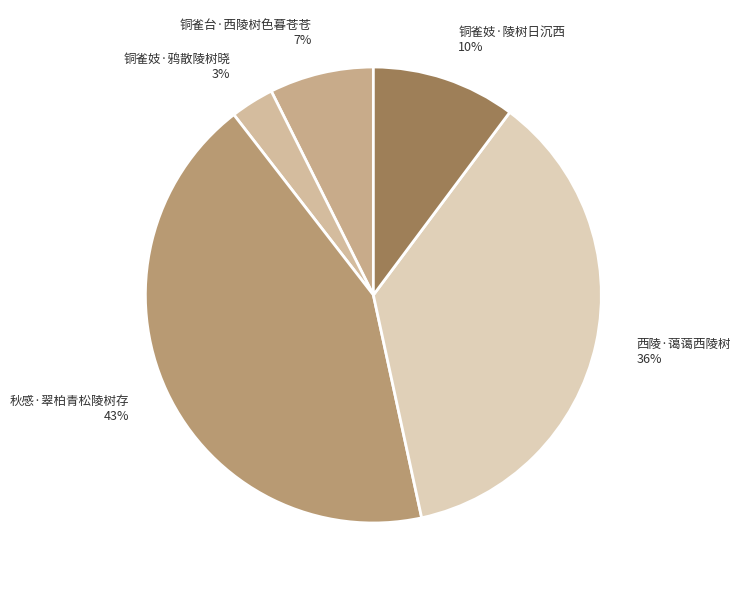

How many slices are in this pie chart?

5